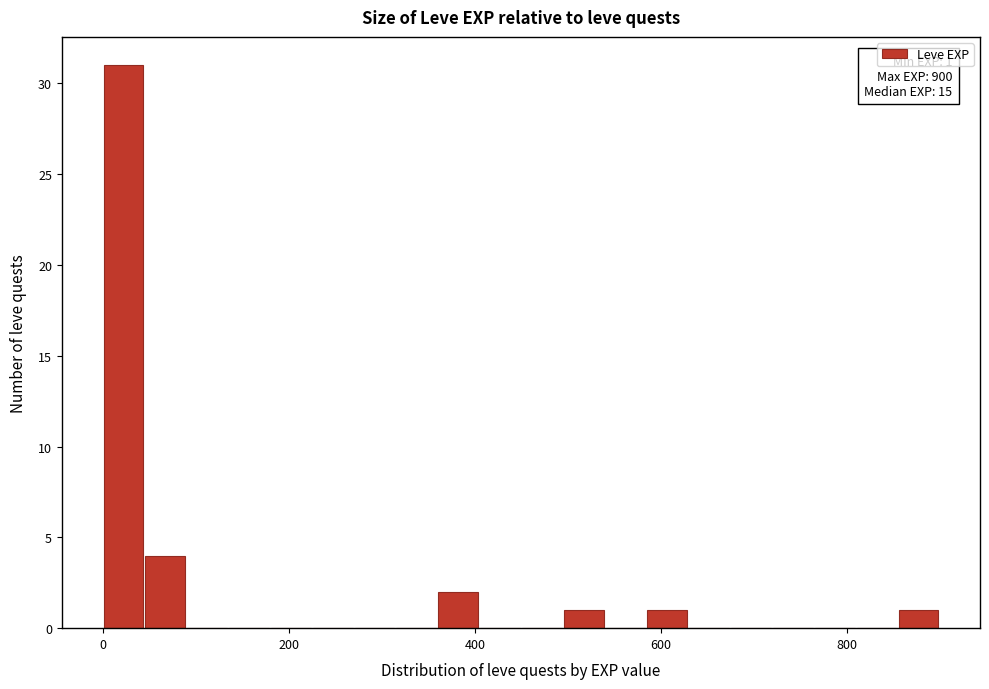

Around what value on the x-axis is the tallest bar? Give the approximate position of its centre, as read against the axis.

20